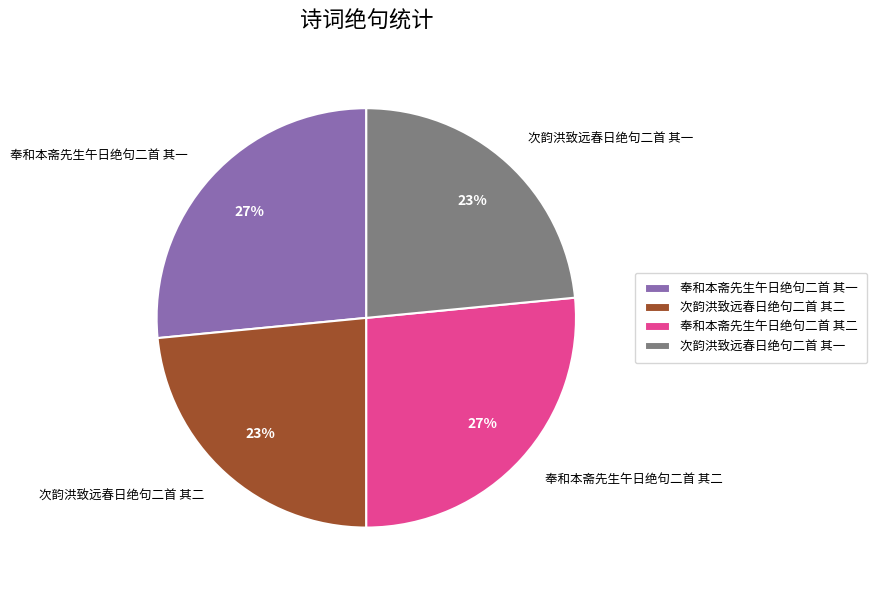

Combined, do 次韵洪致远春日绝句二首 其一 and 次韵洪致远春日绝句二首 其二 account for over 50%?

No